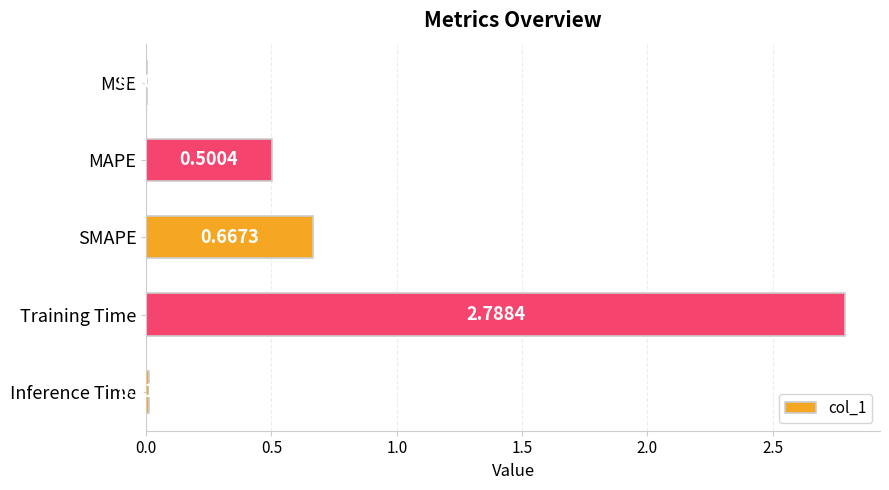

Are the bars grouped side by side (vs. stacked)?

No